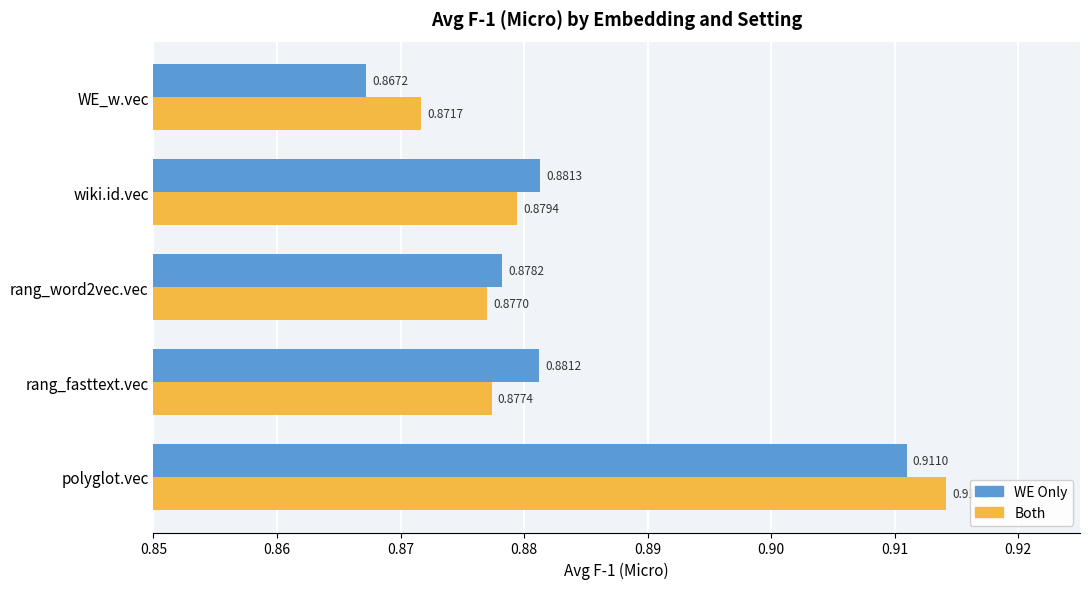

Which label corresponds to the largest value in the chart?

polyglot.vec